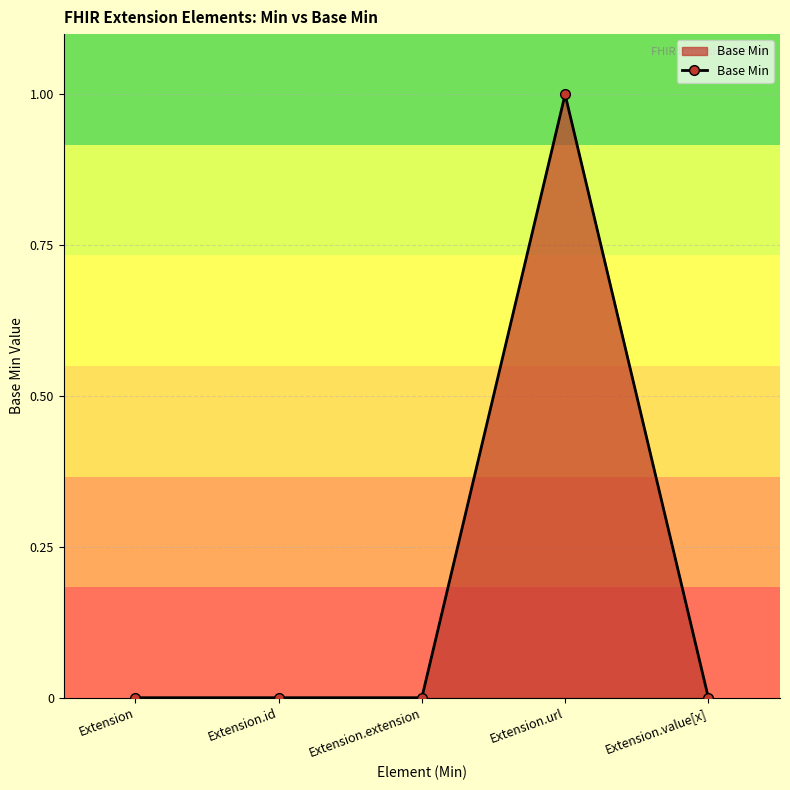

Reading left to right, list all the values displayed in this chart.

Extension=0	Extension.id=0	Extension.extension=0	Extension.url=1	Extension.value[x]=0